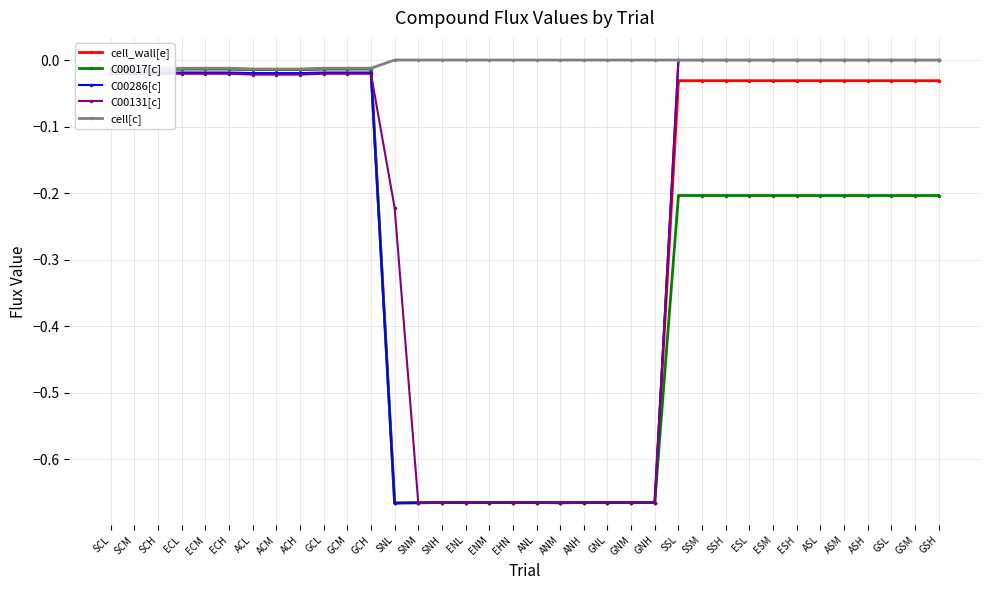

What is the difference between the second highest and second lowest values in the cell_wall[e] series?

0.7